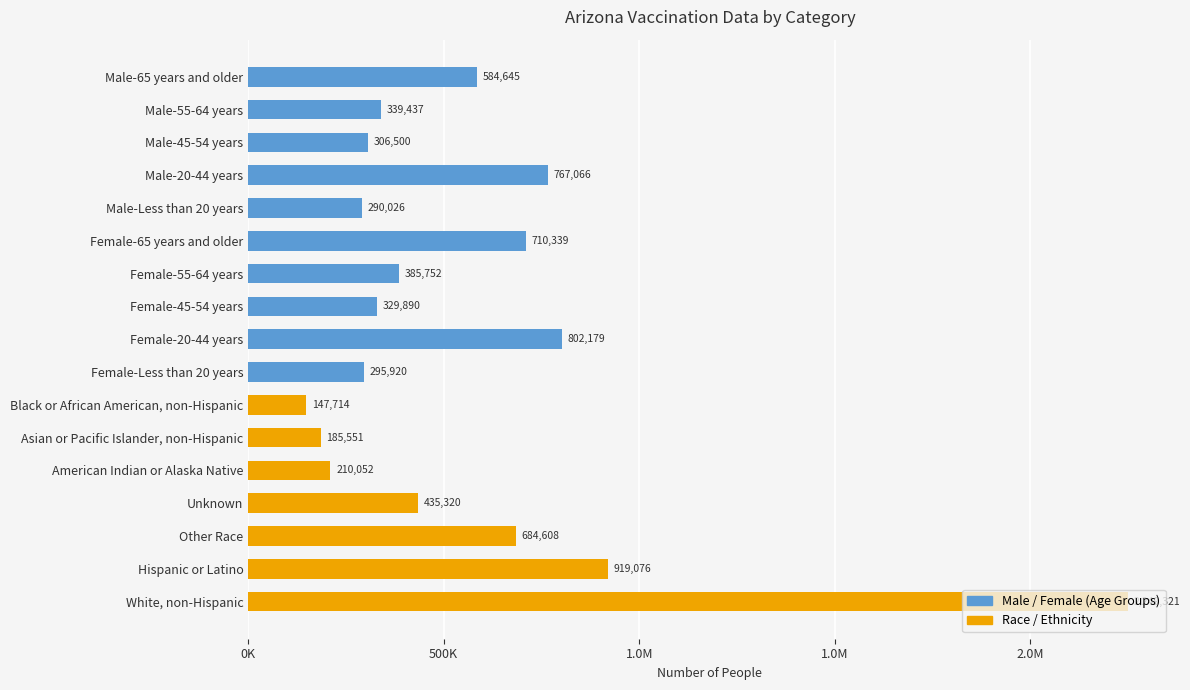

Are the bars horizontal?

Yes